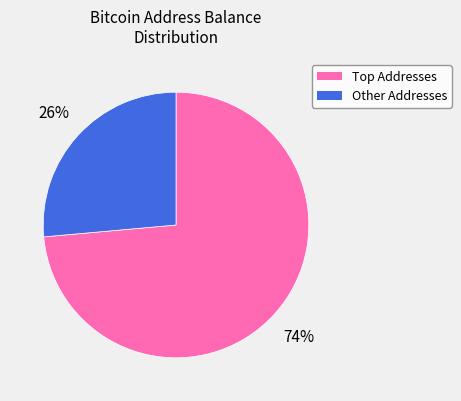

Is there a majority slice in this chart?

Yes